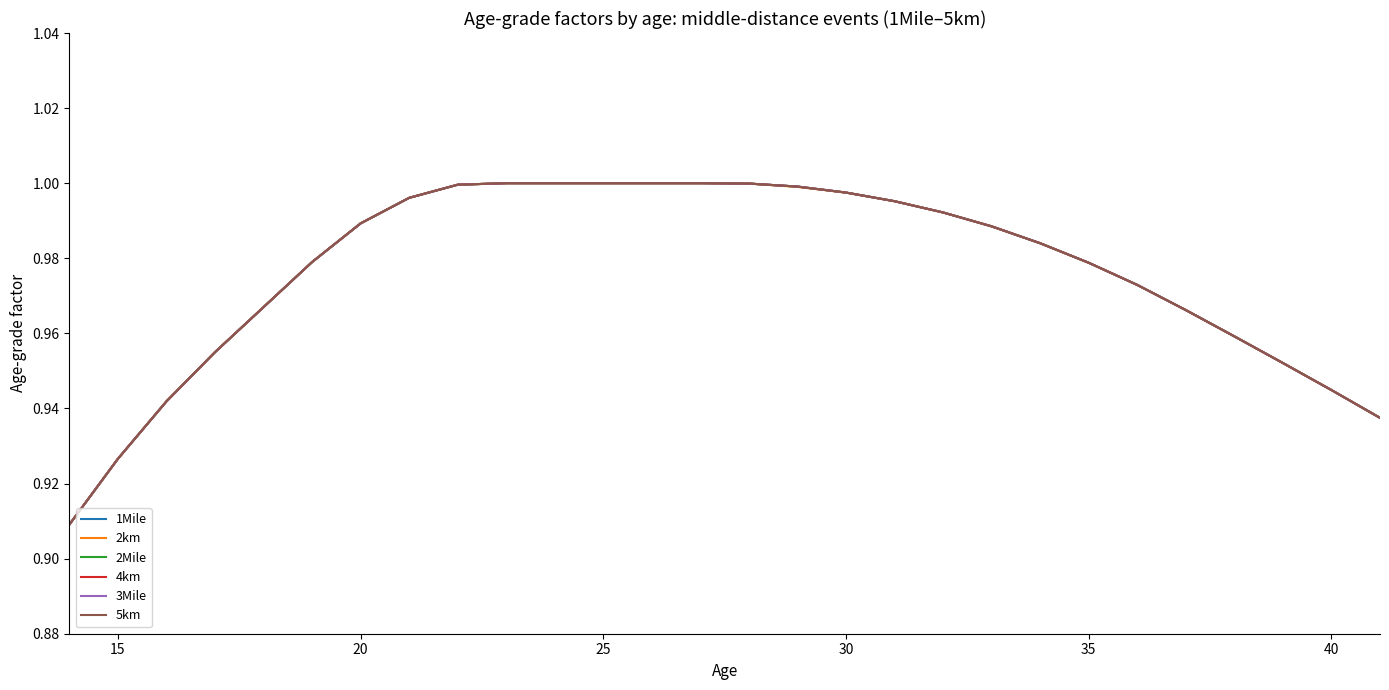

Which series has the largest total across all categories?

1Mile